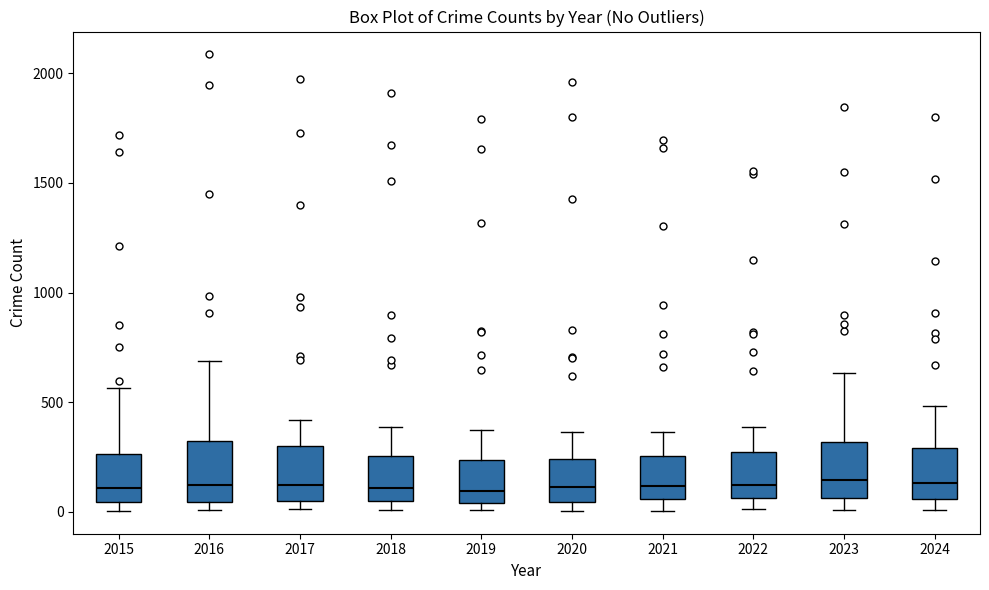

Reading left to right, transcribe this box plot: for each box, give where its median line is, the range the box spans, and where its two whiskers end, as read against the y-axis. The values are not printed on the chart, so give them approximately, as read against the axis.

2015: median 100, box 50 to 250, whiskers 0 to 550
2016: median 150, box 50 to 300, whiskers 0 to 700
2017: median 100, box 50 to 300, whiskers 0 to 400
2018: median 100, box 50 to 250, whiskers 0 to 400
2019: median 100, box 50 to 250, whiskers 0 to 400
2020: median 100, box 50 to 250, whiskers 0 to 350
2021: median 100, box 50 to 250, whiskers 0 to 350
2022: median 150, box 50 to 250, whiskers 0 to 400
2023: median 150, box 50 to 300, whiskers 0 to 650
2024: median 150, box 50 to 300, whiskers 0 to 500